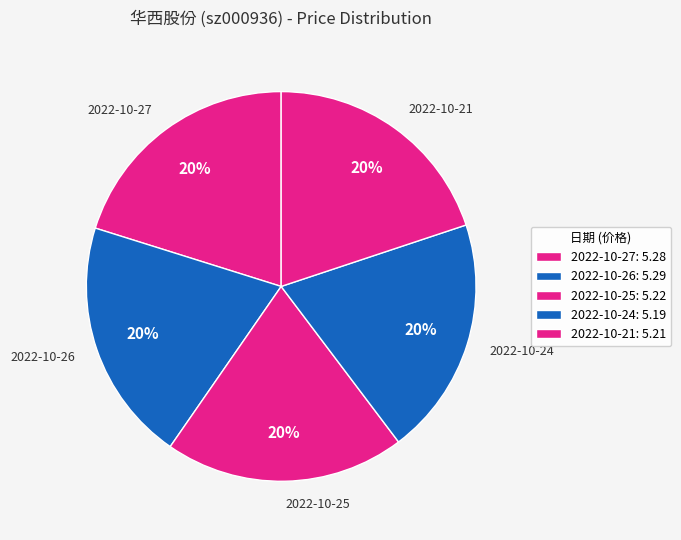

Is it true that 2022-10-27 is 6% of the pie?

False